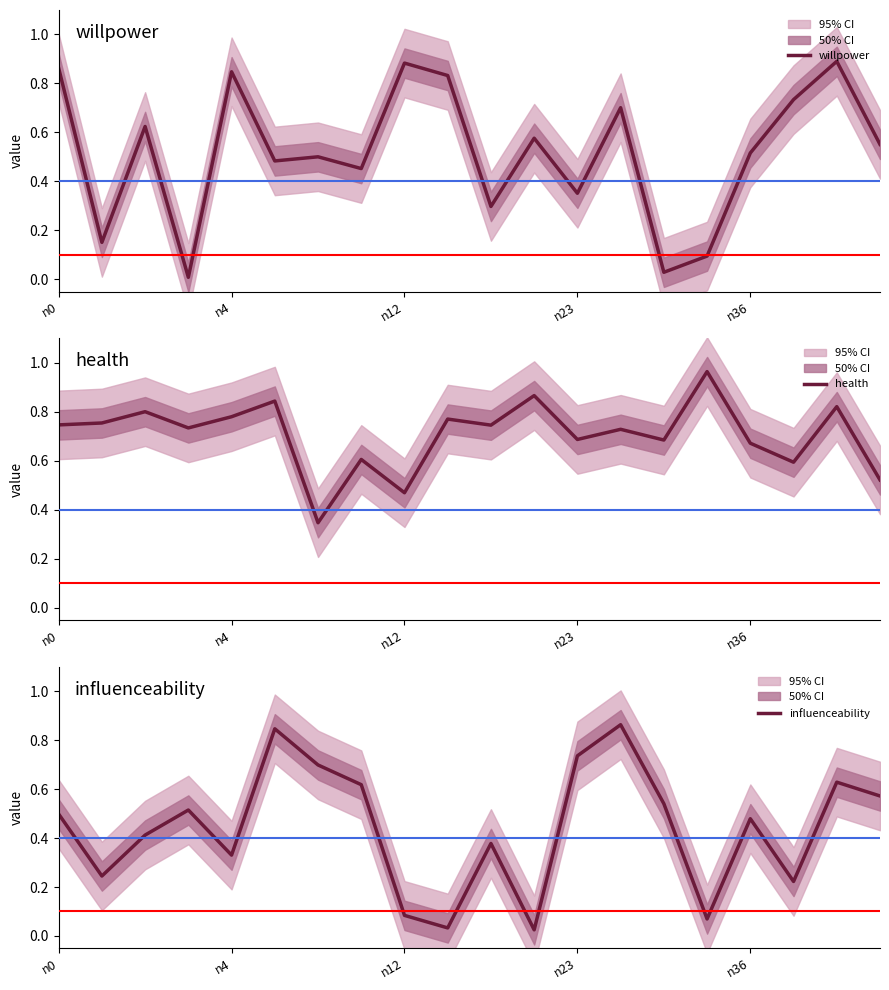

Between n36 and 19, which series saw the biggest shift?

willpower